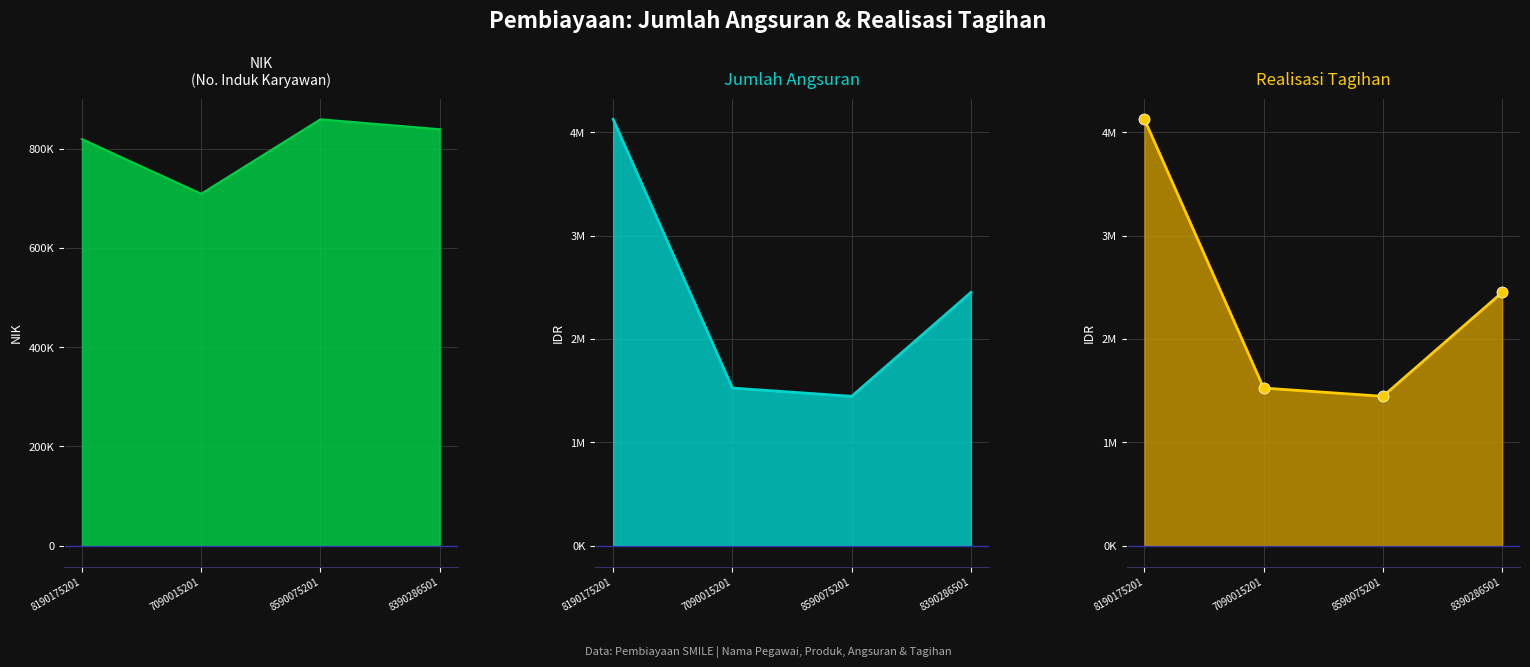

What is the label of the 2nd point from the right?

8590075201